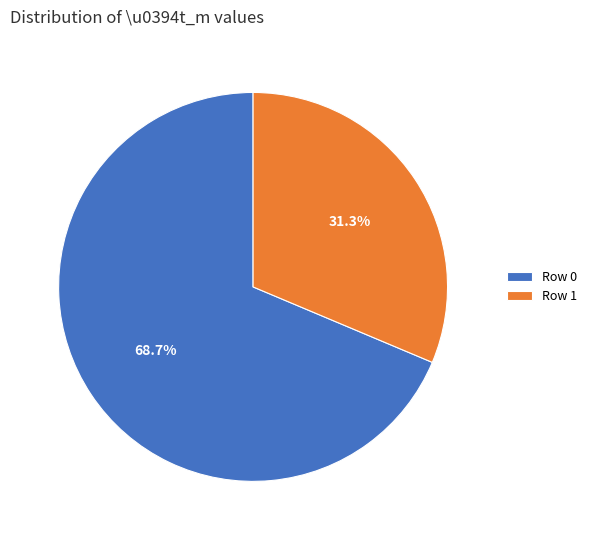

Which slice represents more than half of the pie?

Row 0